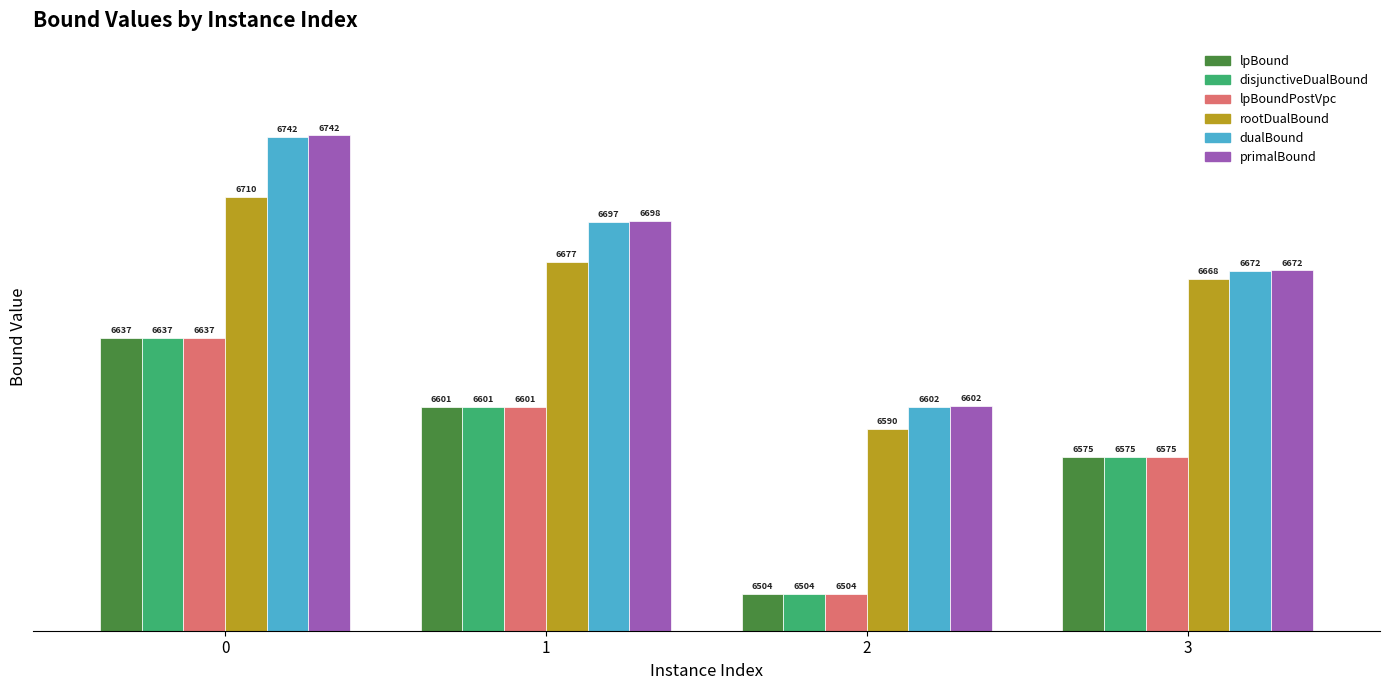

What is the smallest value displayed?

6504.4